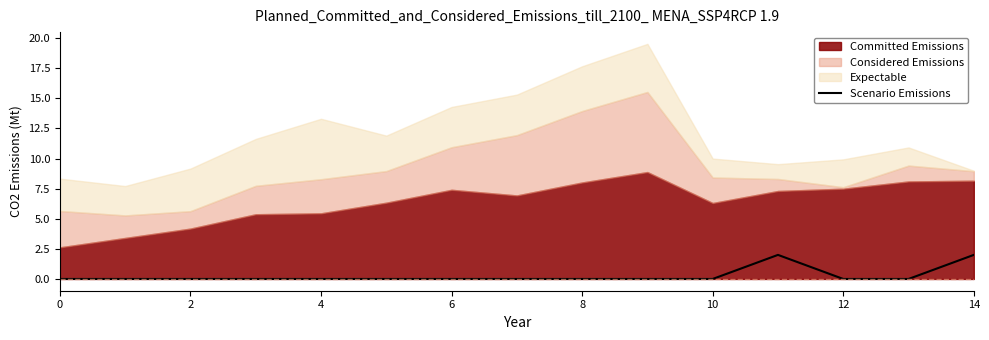

True or false: Scenario Emissions has a value of 3 at 14.

False